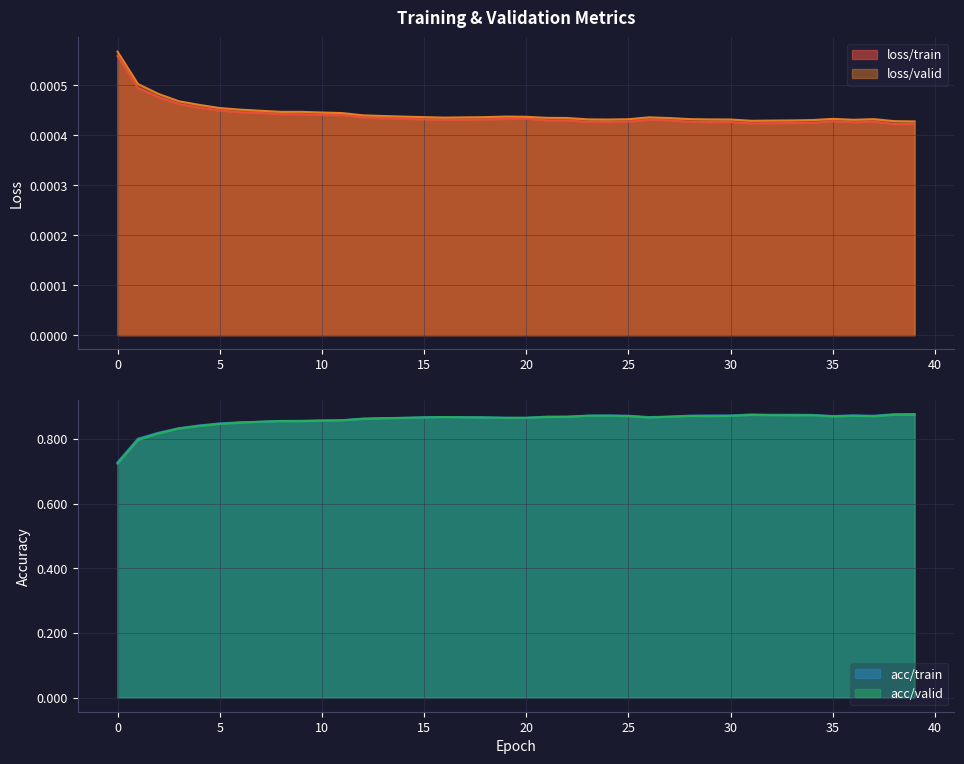

Where is the first local maximum for loss/train?

20